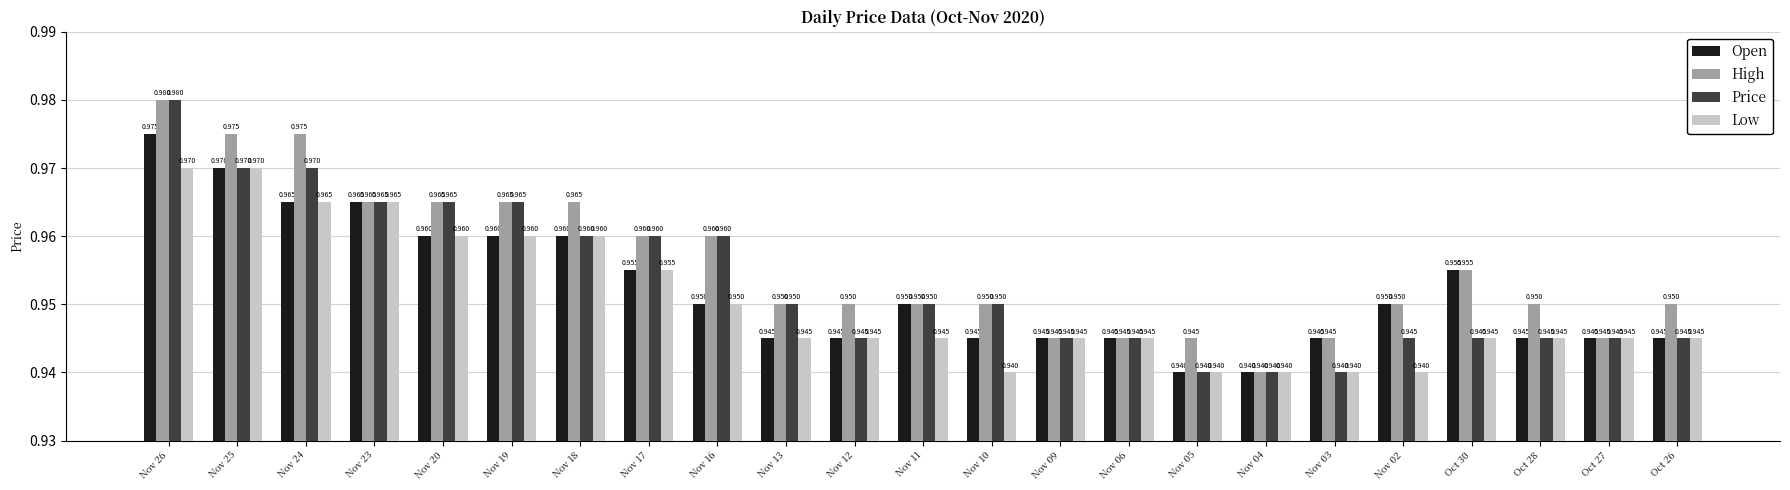

Is the value of High at Nov 24 greater than the value of Low at Nov 13?

Yes